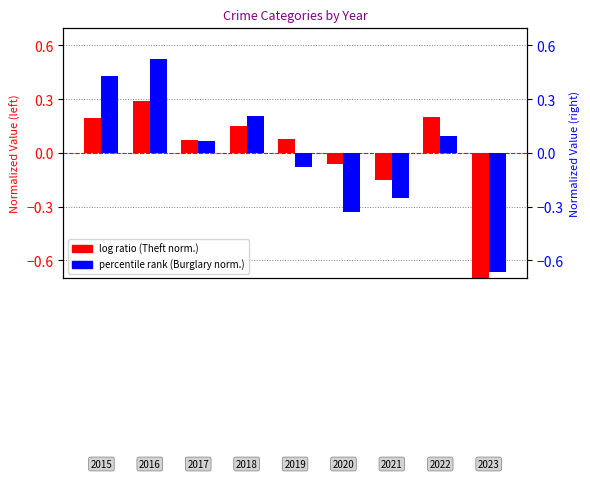

Is it true that log ratio equals 0.3 at 0?

False